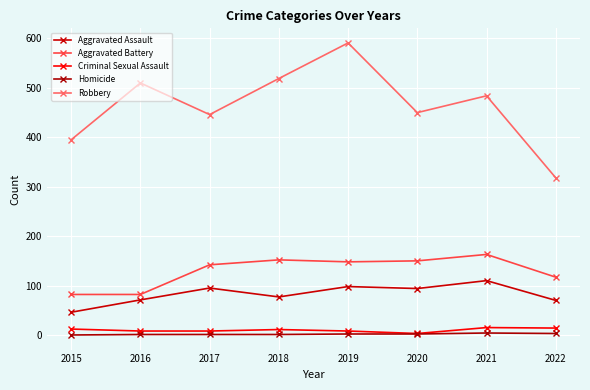

Which series has the largest range (max minus min)?

Robbery